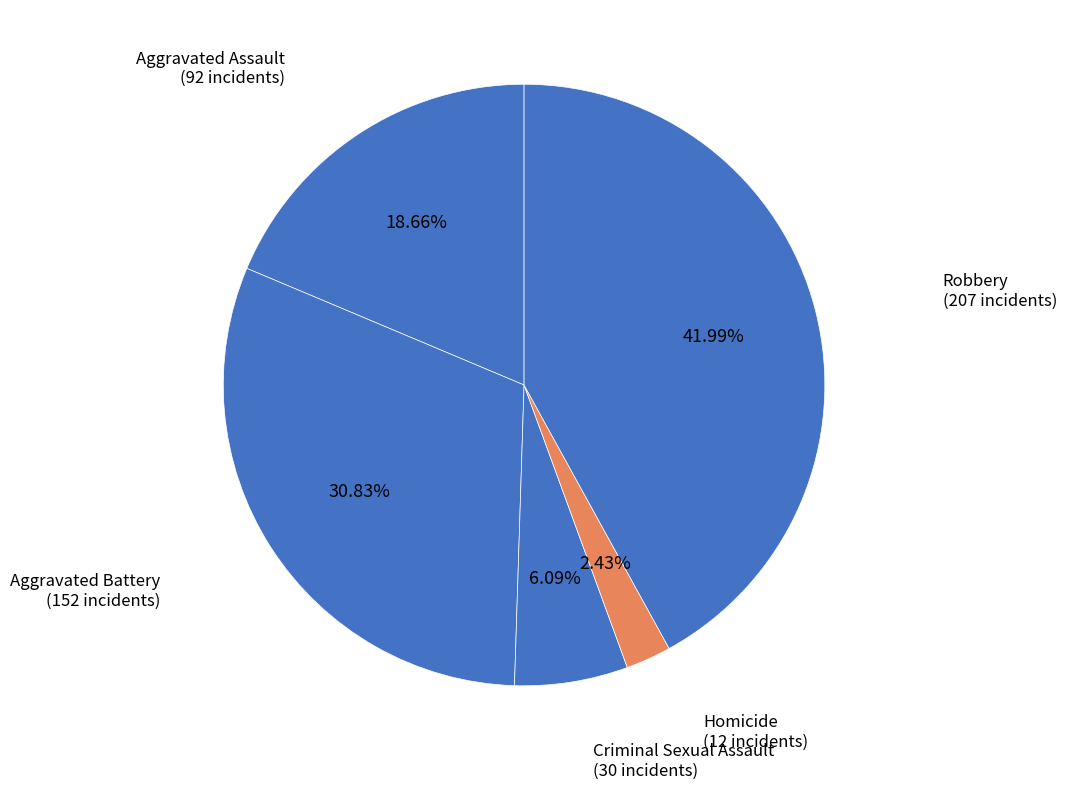

Is the sum of Criminal Sexual Assault and Aggravated Battery greater than half?

No